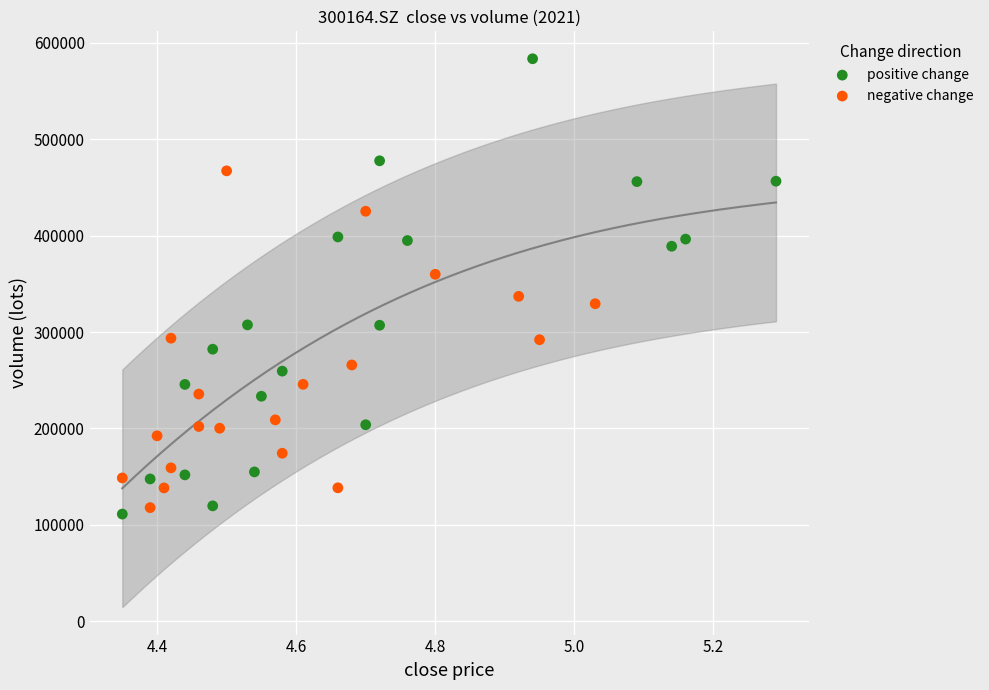

Which series reaches the maximum Y coordinate?

positive change